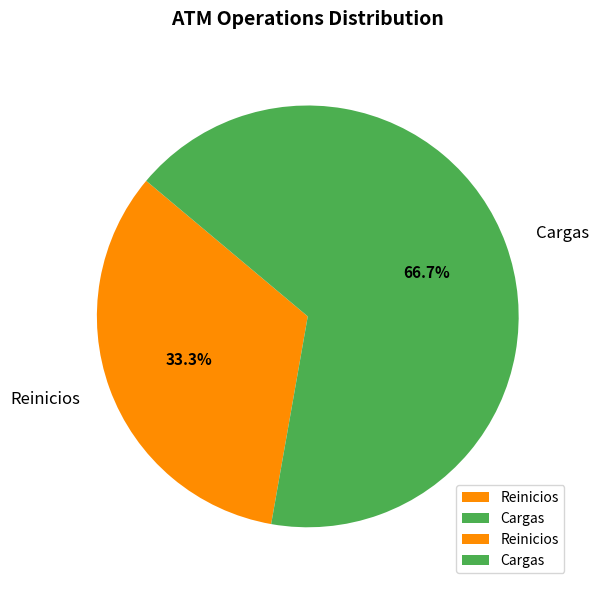

Combined, do Cargas and Reinicios account for over 50%?

Yes